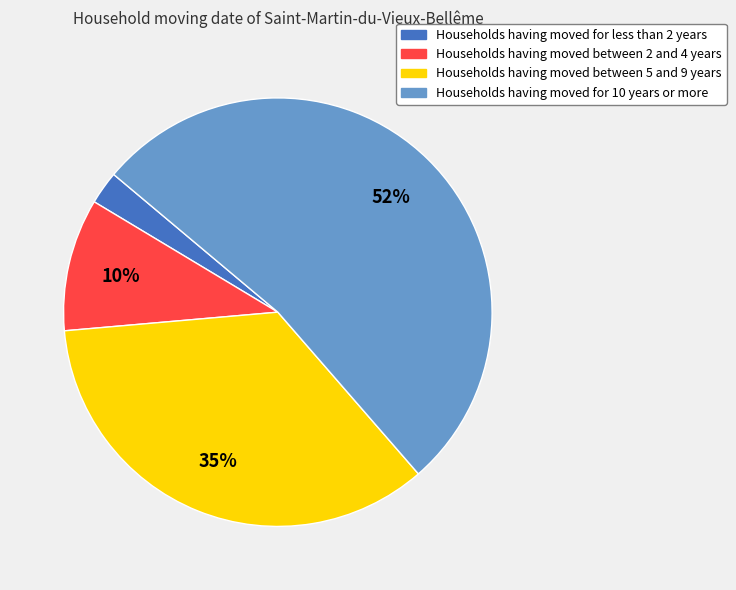

Does any single category account for the majority?

Yes